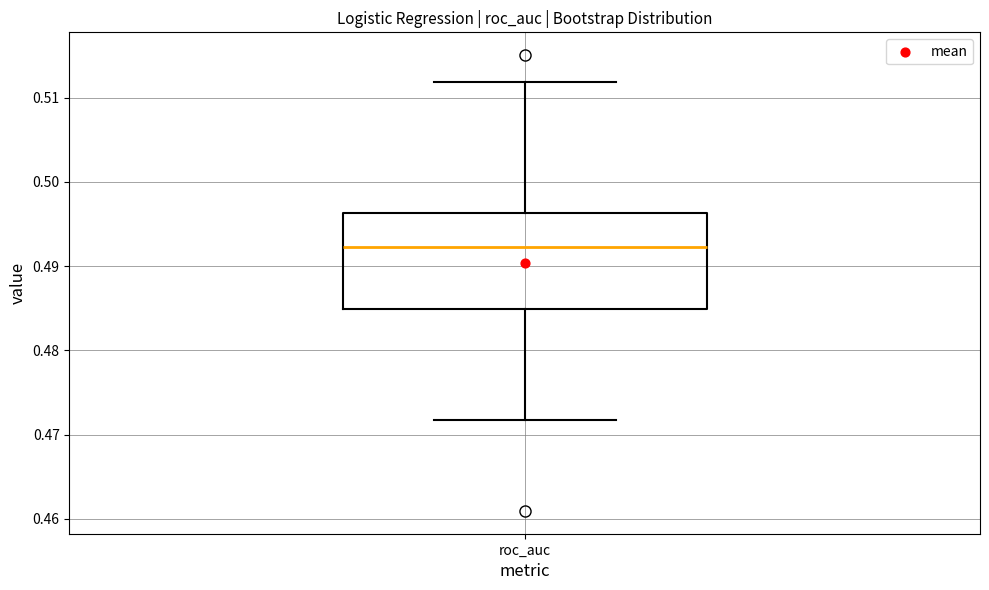

Transcribe this box plot: give where the median line is, the range the box spans, and where the two whiskers end, as read against the y-axis. The values are not printed on the chart, so give them approximately, as read against the axis.

median 0.492, box 0.485 to 0.496, whiskers 0.472 to 0.512